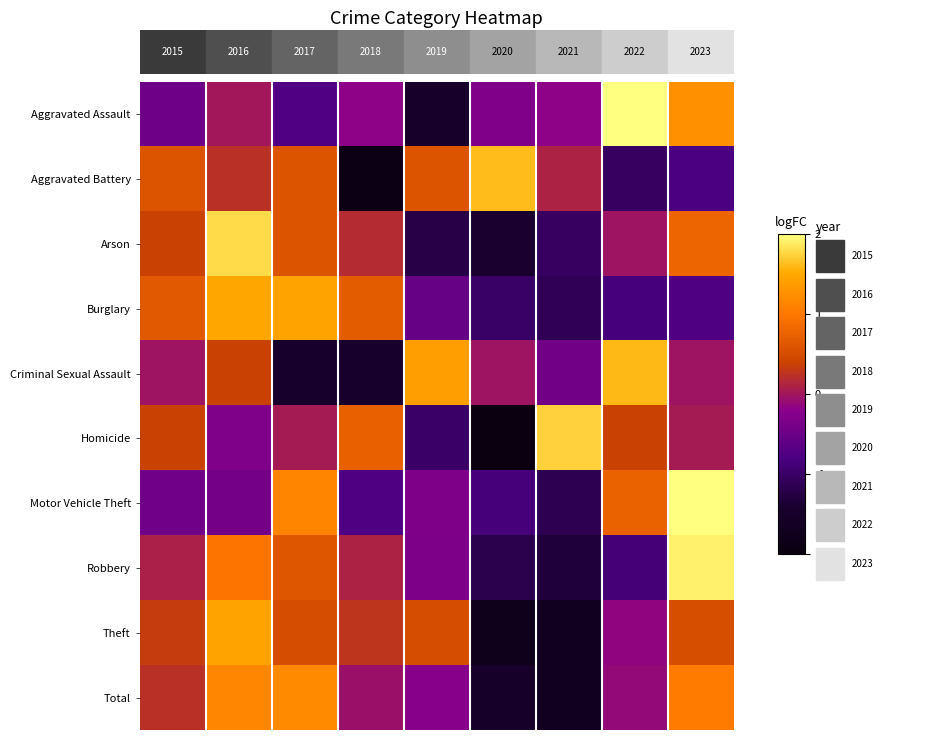

At how many categories does at least one series exceed 0?

9